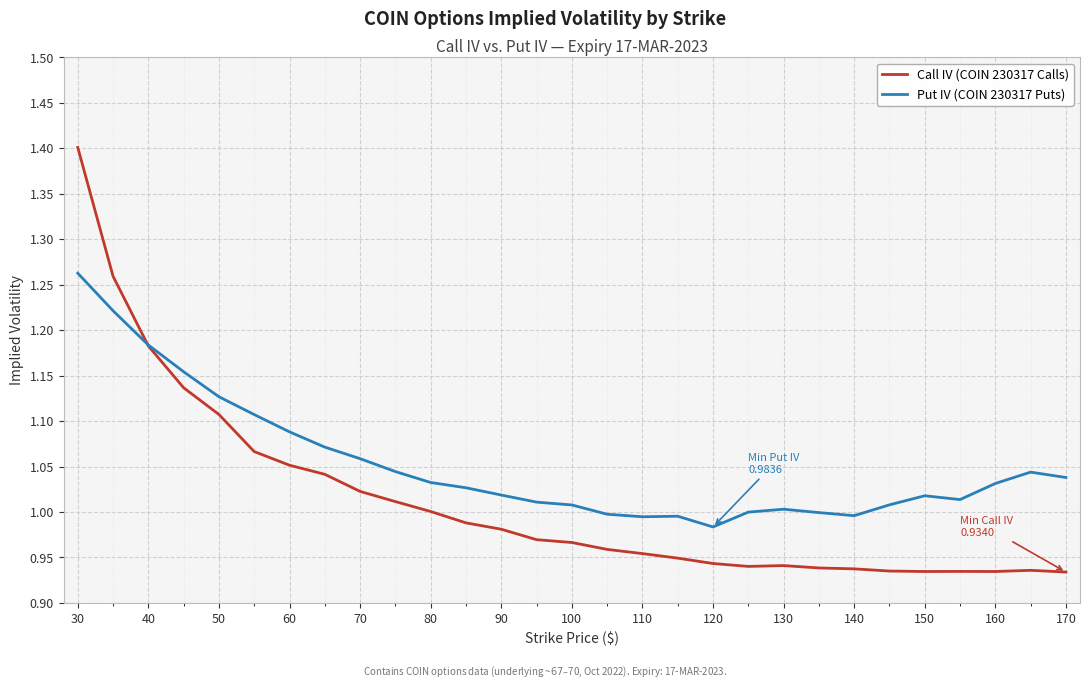

Which series has the largest total across all categories?

Put IV (COIN 230317 Puts)